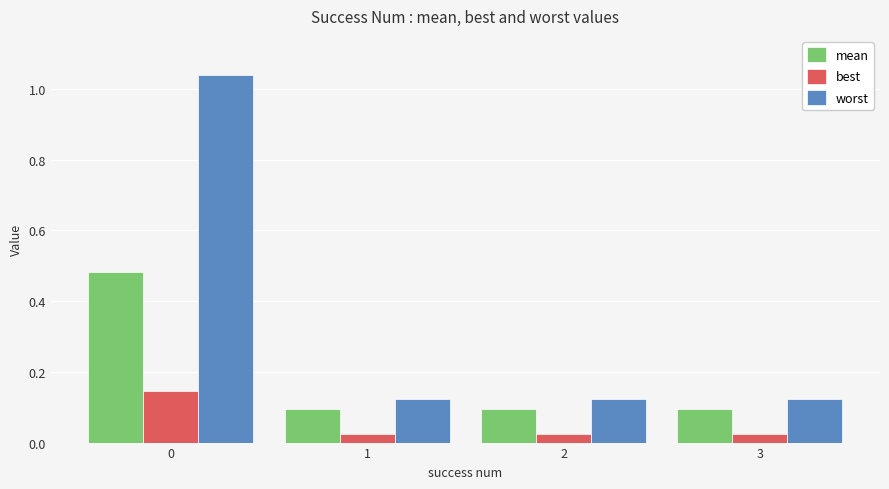

At how many categories does at least one series exceed 0?

4